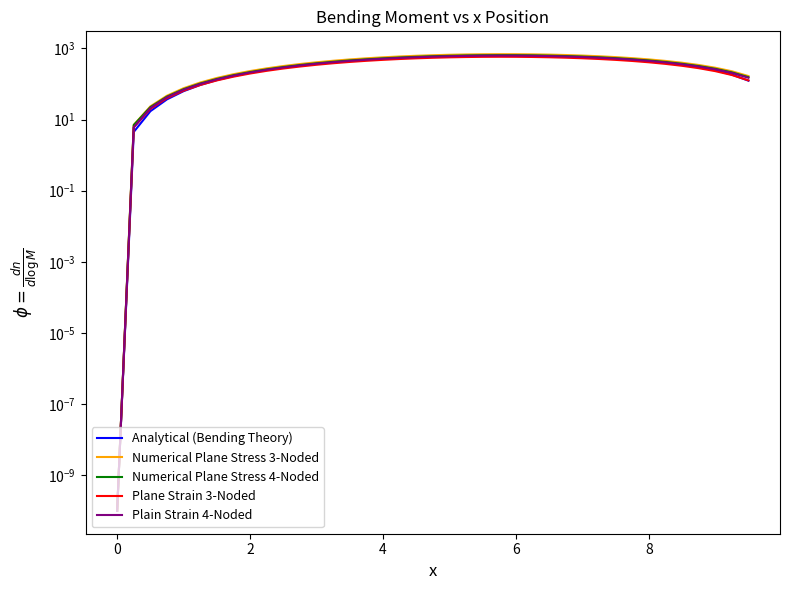

Is it true that Numerical Plane Stress 3-Noded equals 0.0 at 0?

False